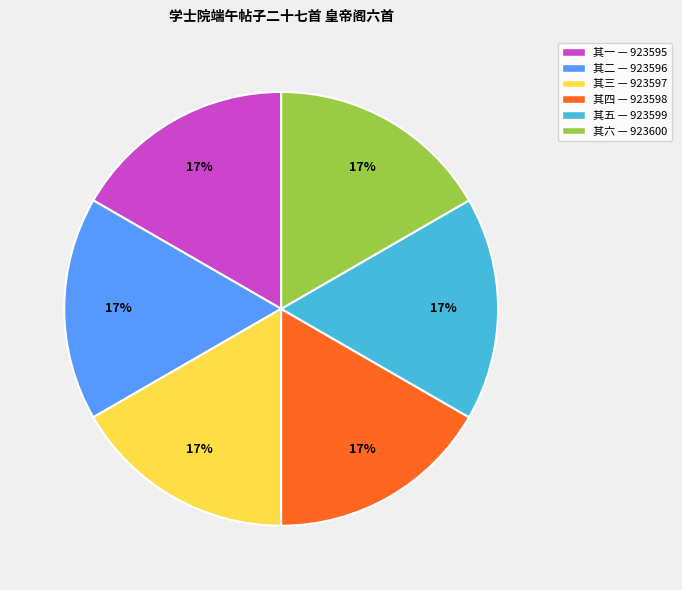

To the nearest percent, what portion does 其三 — 923597 represent?

17%